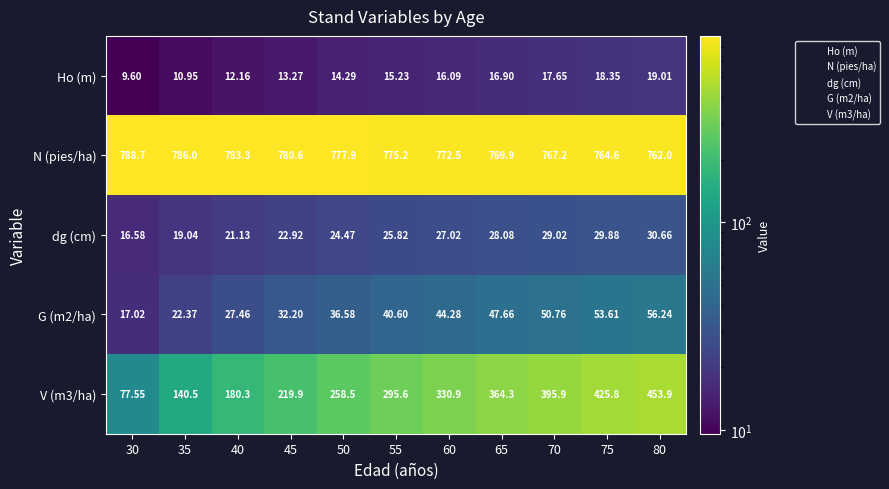

Which series has the largest total across all categories?

N (pies/ha)